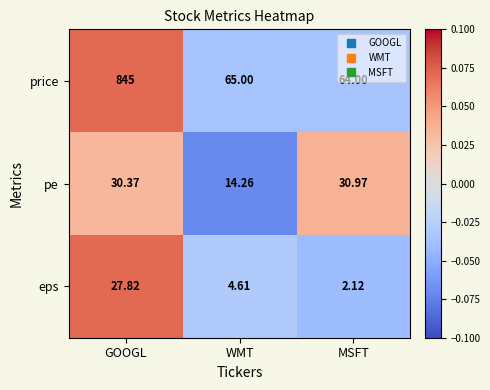

Rank the series at WMT from lowest to highest value.

eps, pe, price